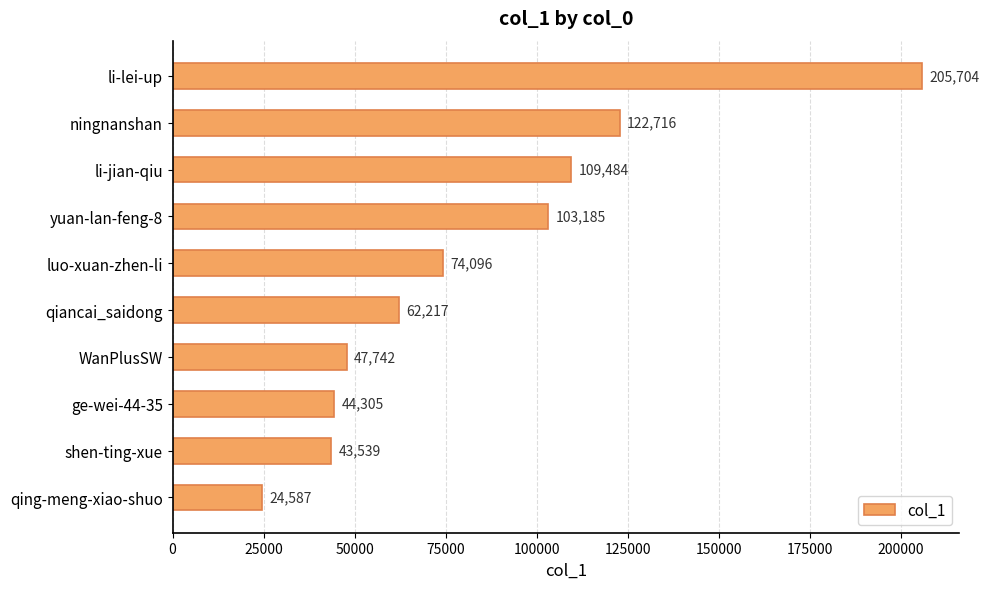

How many series are shown in this chart?

1